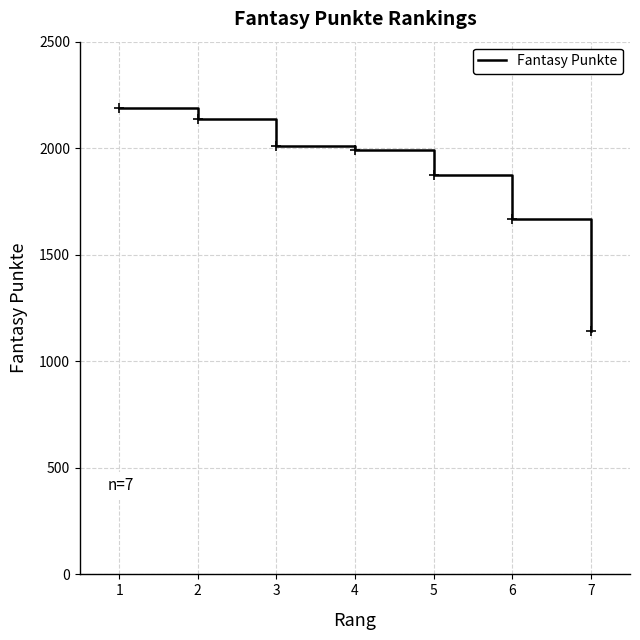

The chart shows a value of 1872 at 5. True or false?

True